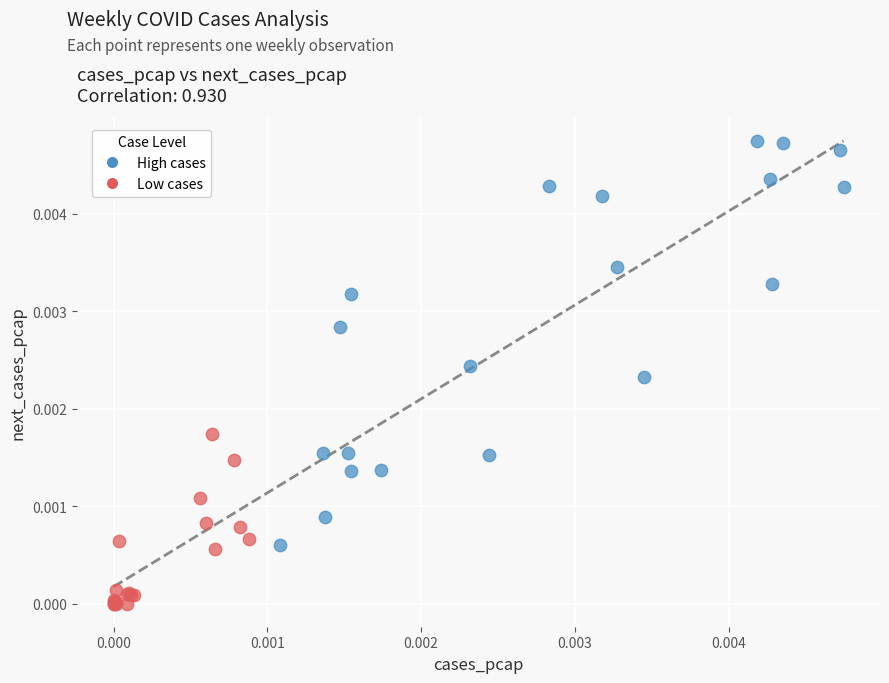

Which series contains the lowest Y value?

Low cases